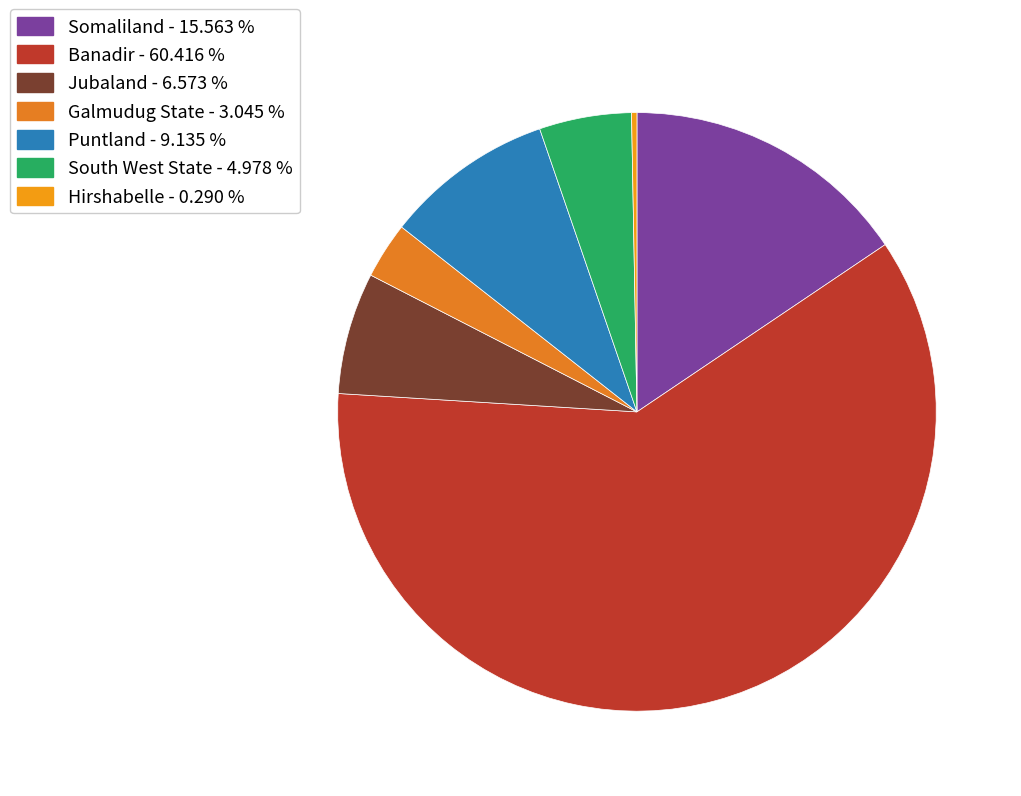

Which has a higher value, South West State or Banadir?

Banadir